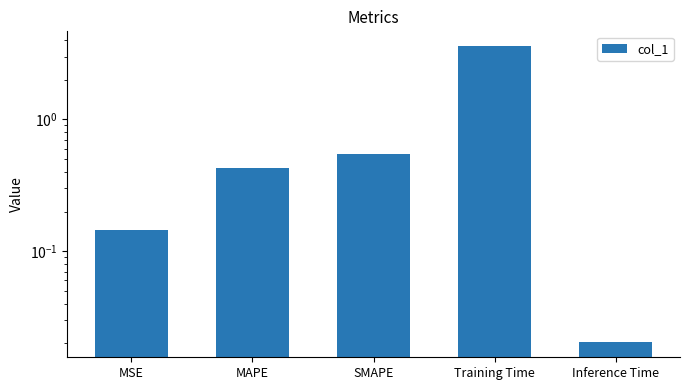

What is the change in value from Training Time to Inference Time?

-3.6